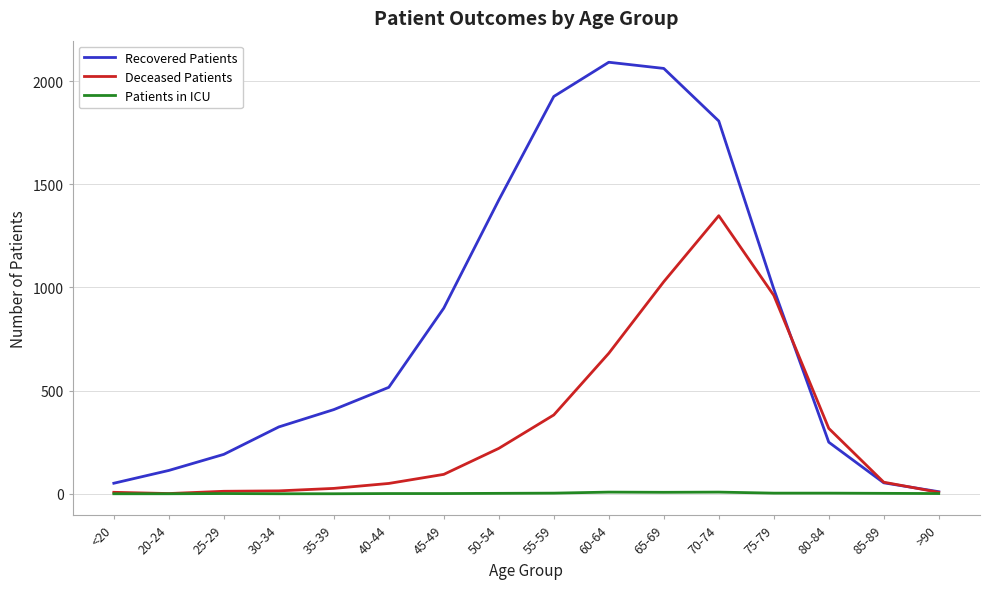

How many series are shown in this chart?

3